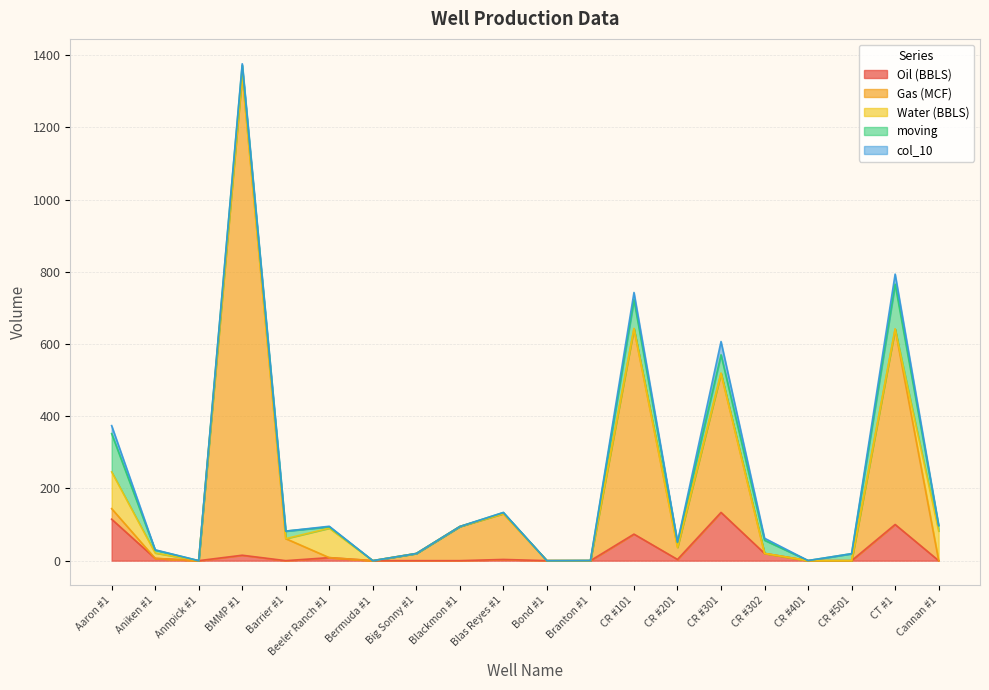

After their last crossing, which series has the higher values: Water (BBLS) or Oil (BBLS)?

Water (BBLS)